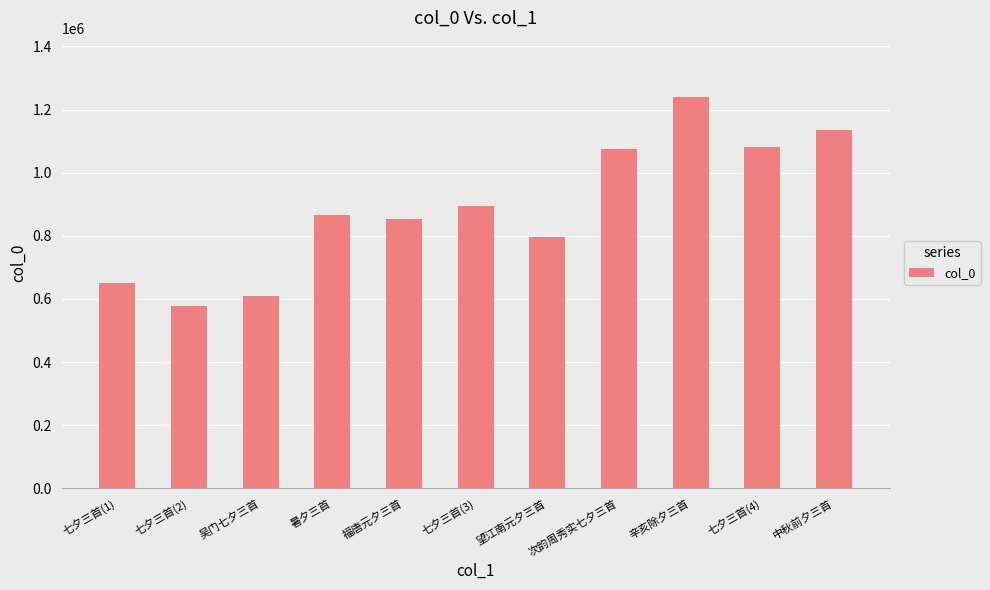

What is the greatest value displayed?

1241084